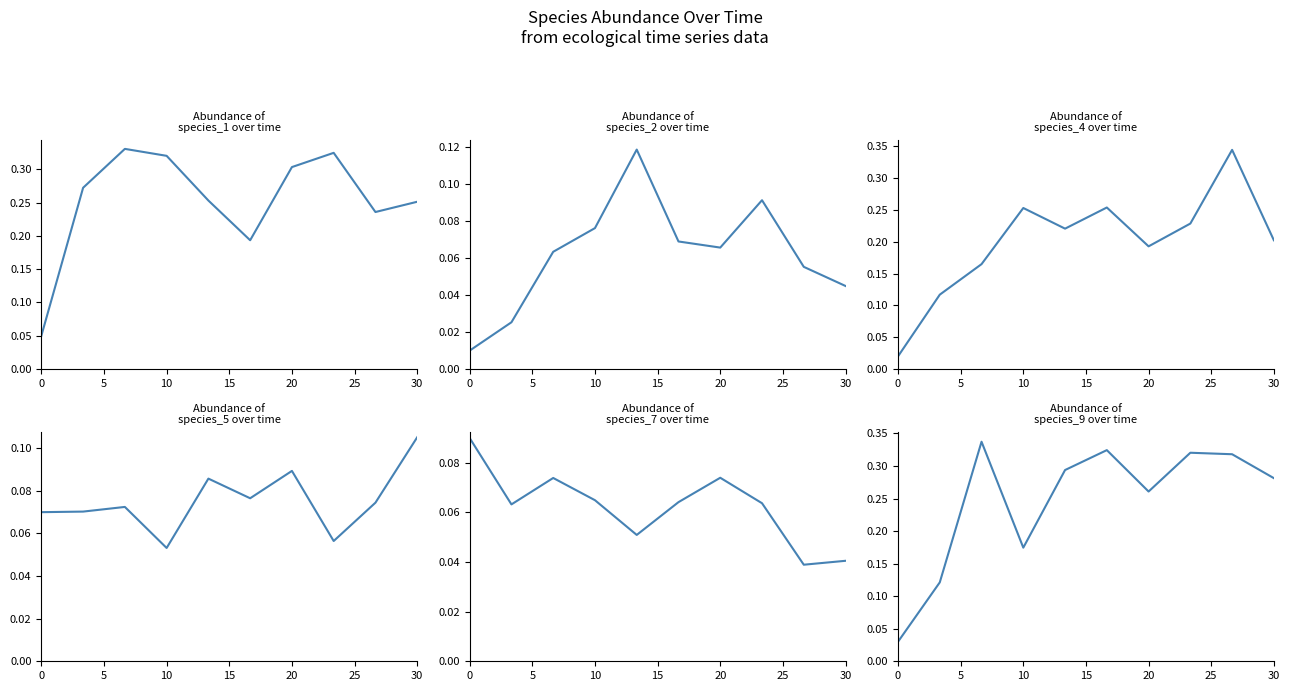

How many interior local peaks does the species_4 series have?

3